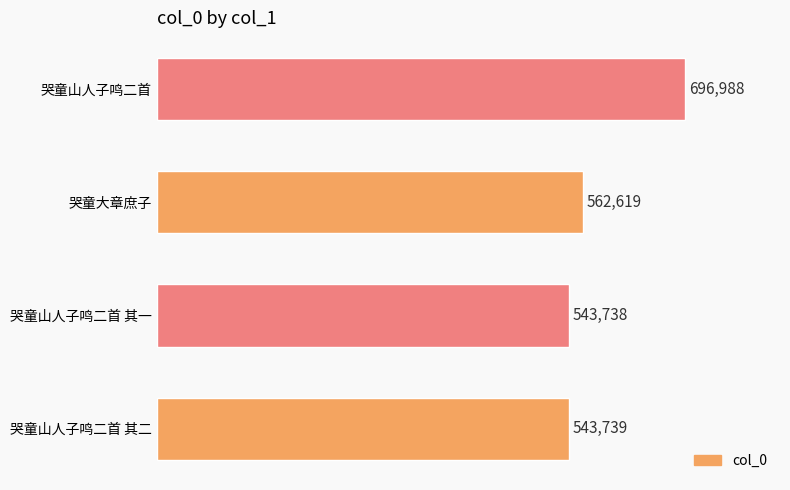

What is the change in value from 哭童山人子鸣二首 其二 to 哭童大章庶子?

+18880